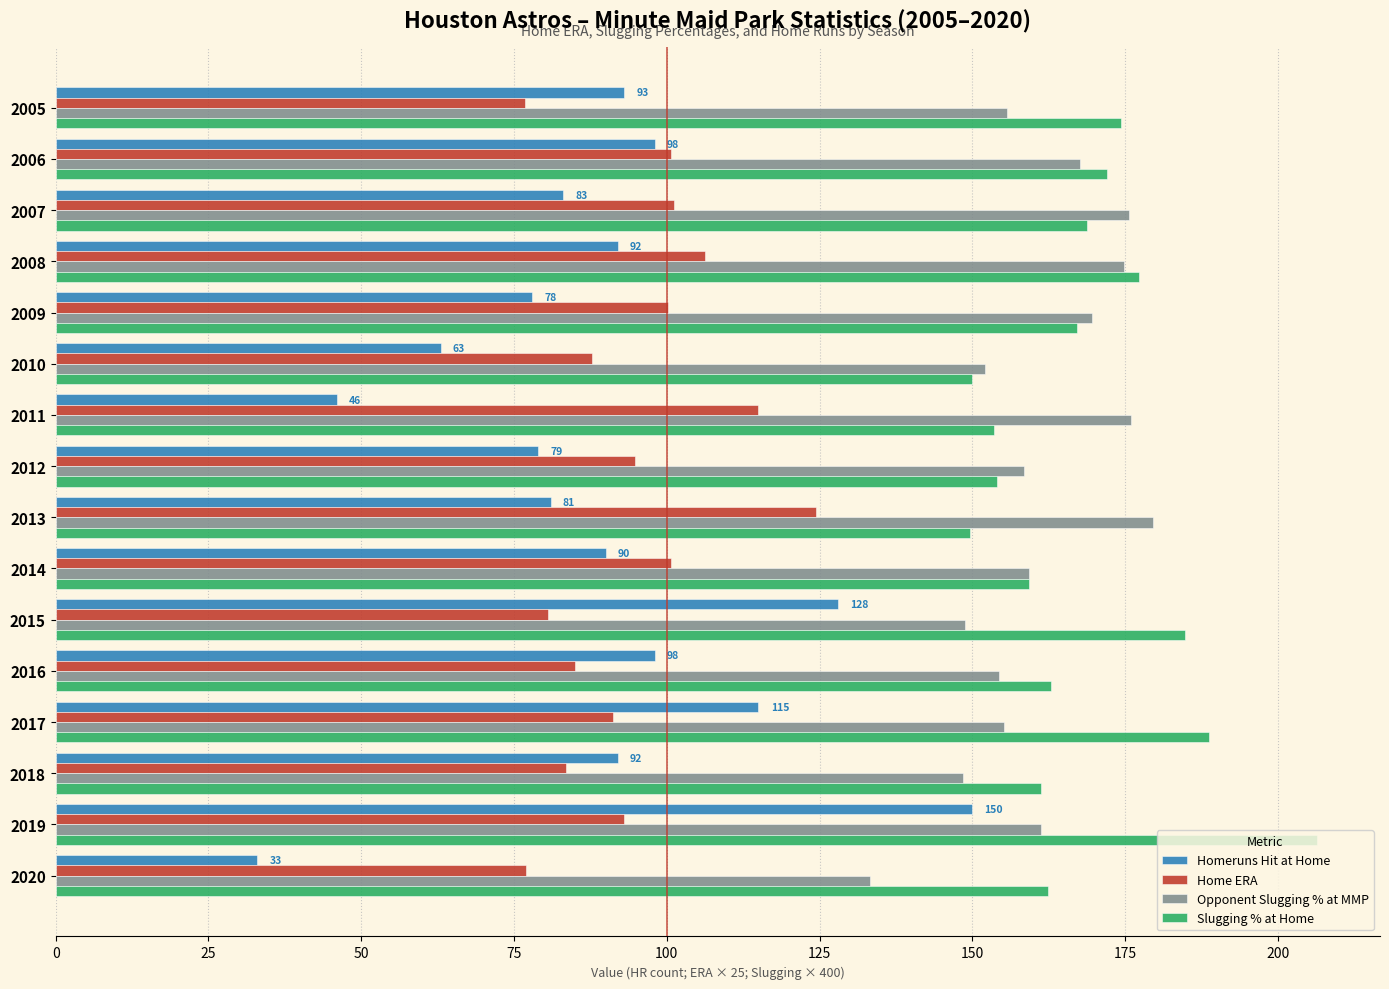

What is the difference between the Homeruns Hit at Home values at 2005 and 2007?

10.0